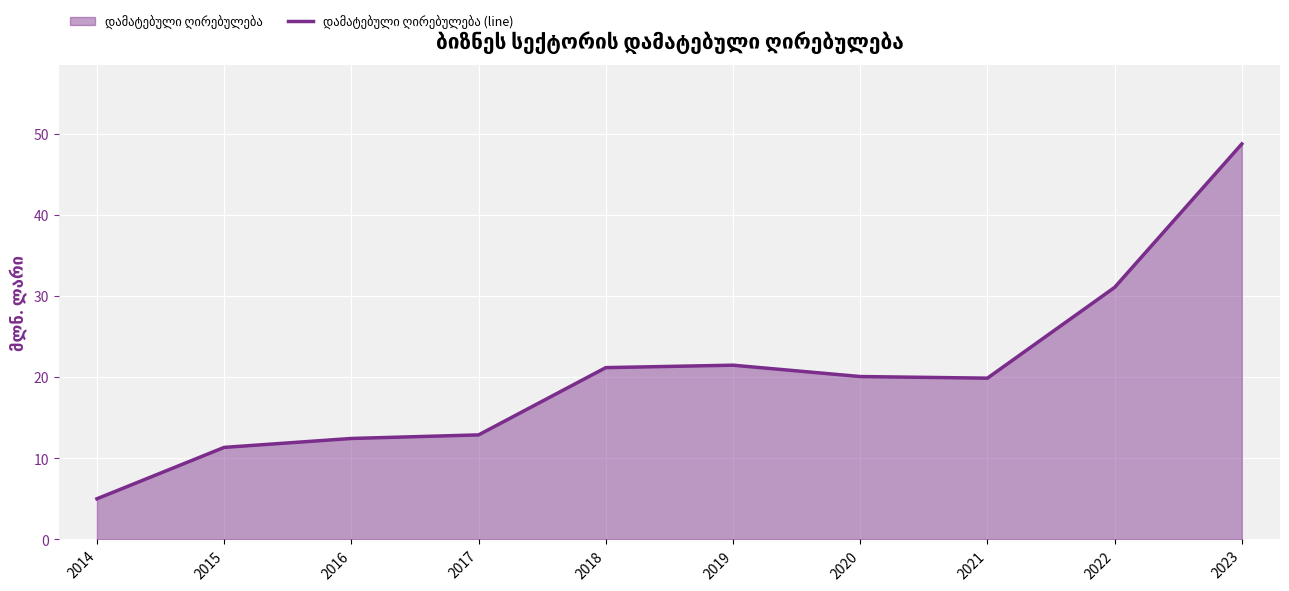

The chart shows a value of 32.1 at 2020. True or false?

False